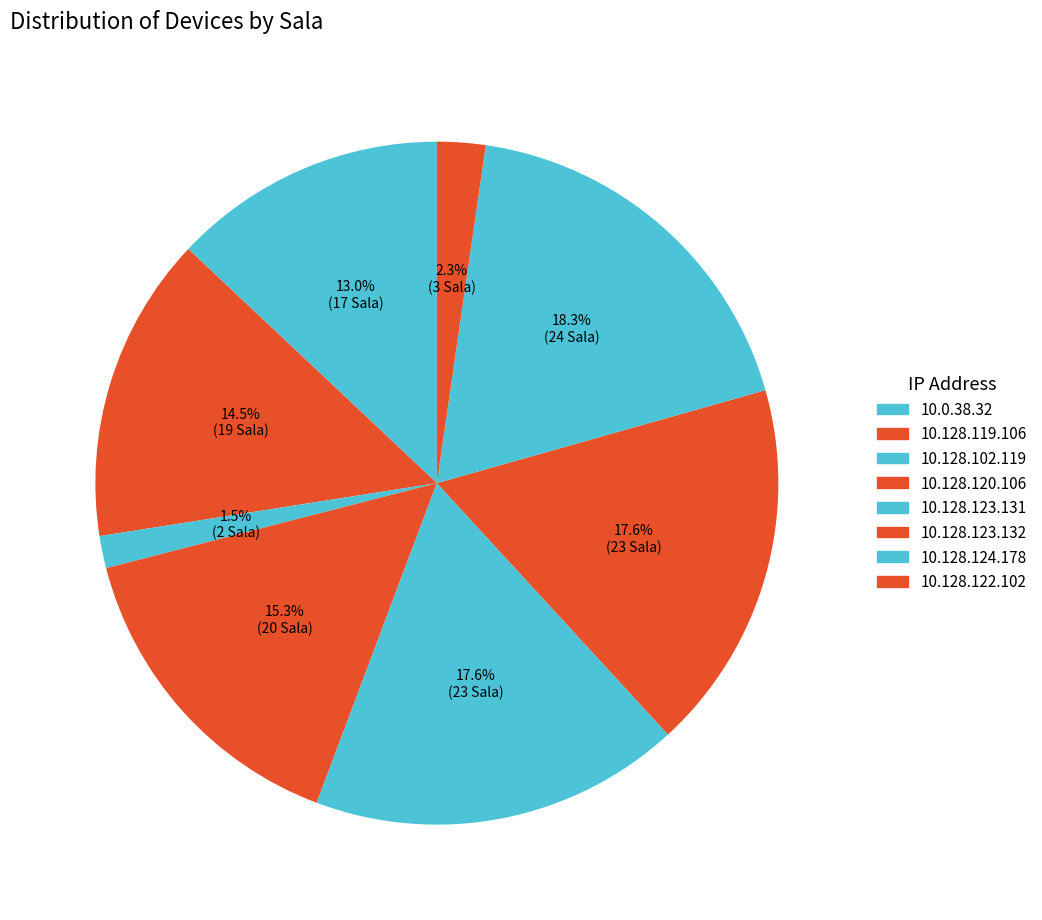

Rank the categories by value from highest to lowest.

10.128.124.178, 10.128.123.131, 10.128.123.132, 10.128.120.106, 10.128.119.106, 10.0.38.32, 10.128.122.102, 10.128.102.119